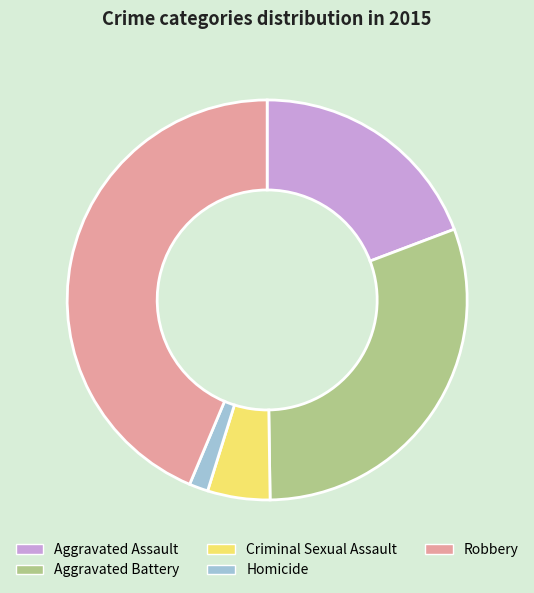

Which slice is the smallest?

Homicide